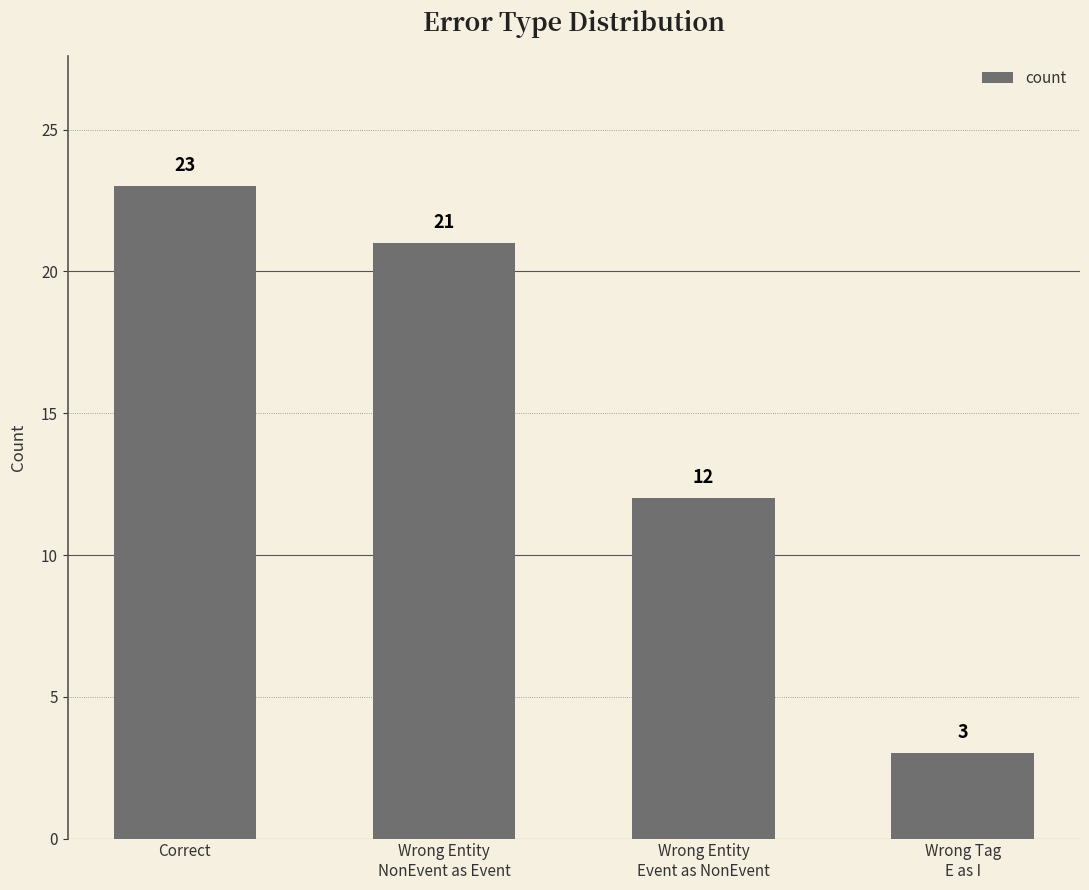

What is the value of the 2nd bar from the left?

21